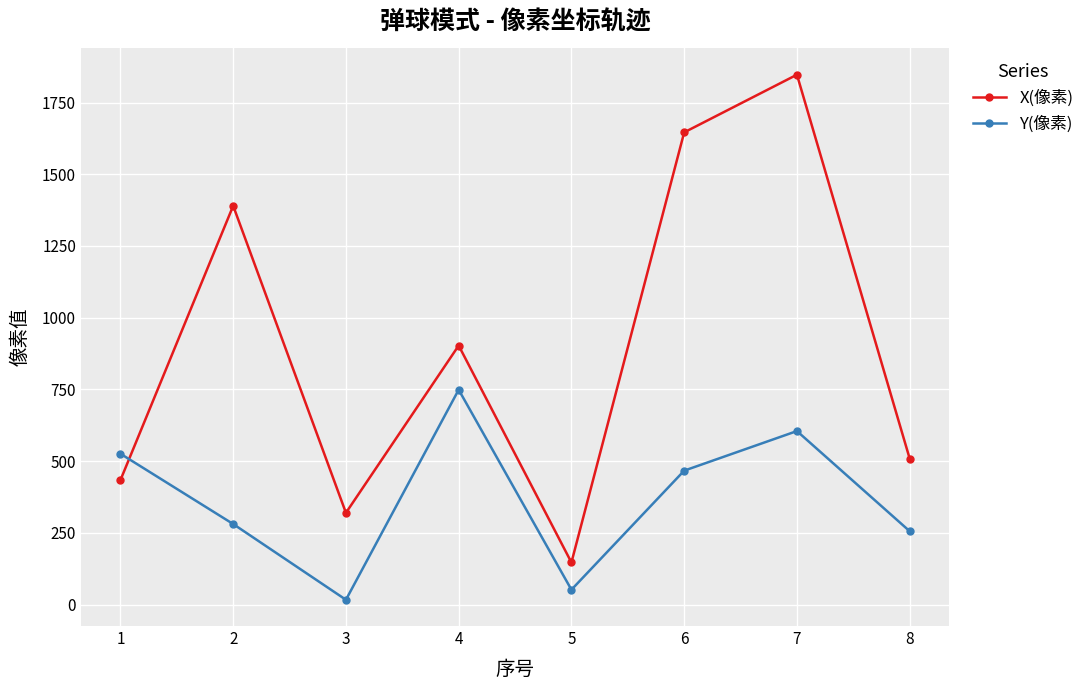

Between 1 and 2, which series saw the biggest shift?

X(像素)